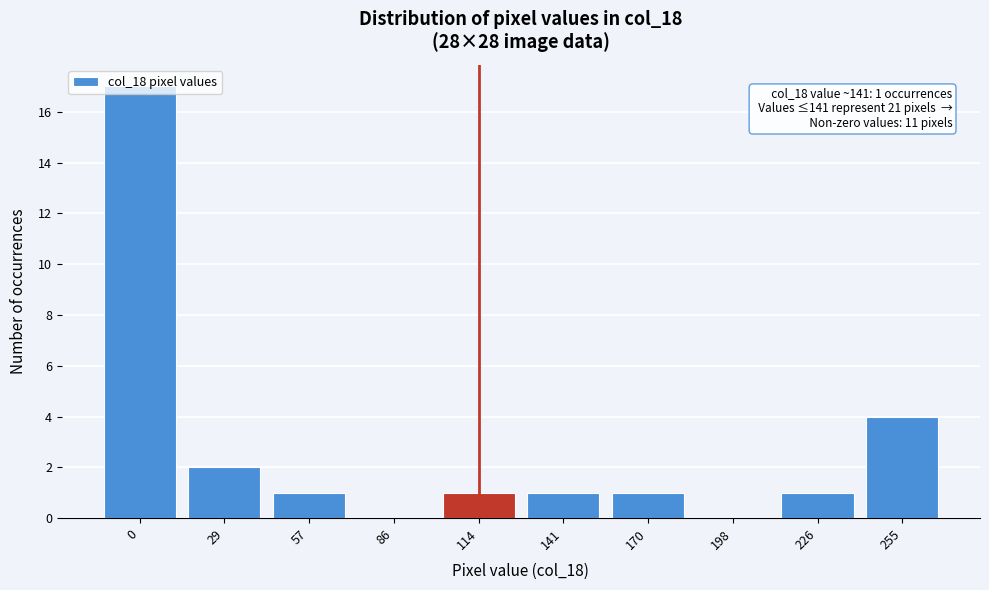

What is the sum of all values?

28